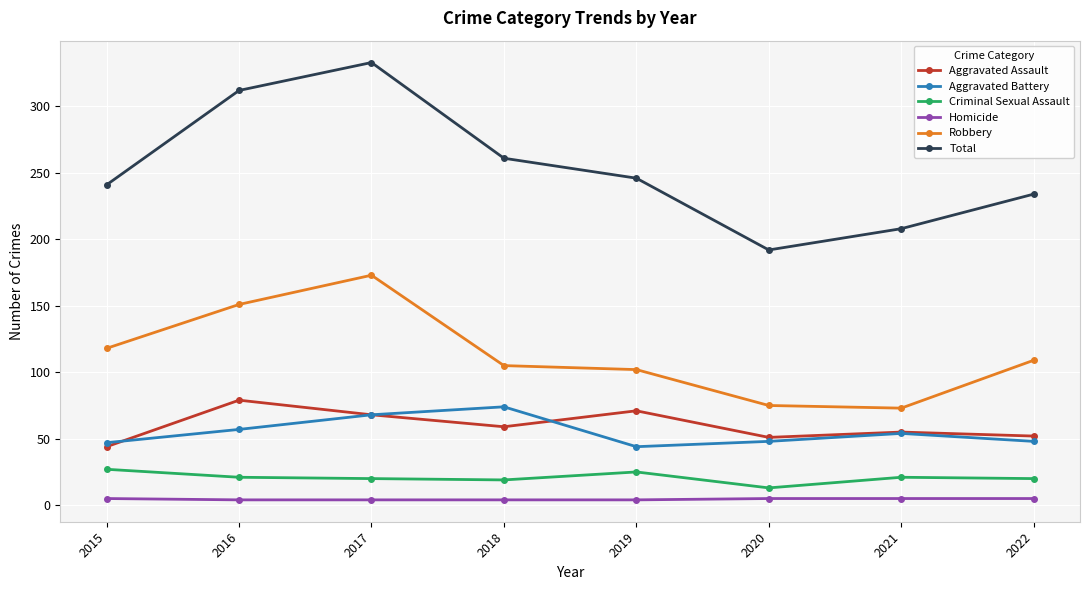

What is the difference between the maximum and minimum values in the Total series?

141